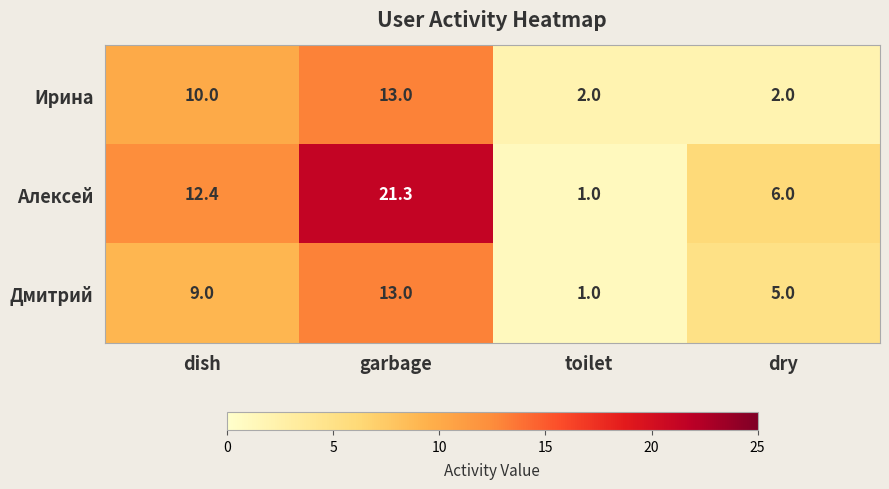

Is the value of Ирина at toilet greater than the value of Алексей at garbage?

No